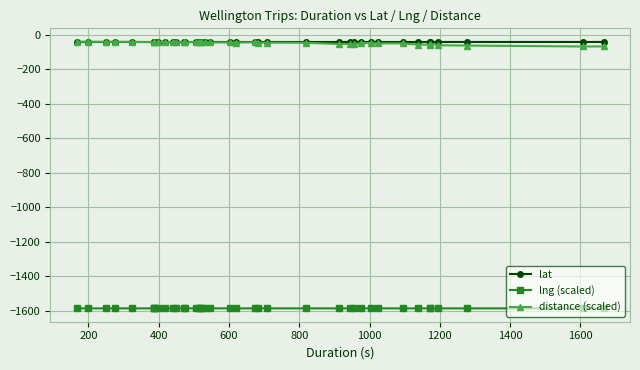

What is the difference between the maximum and minimum values in the distance (scaled) series?

27.9